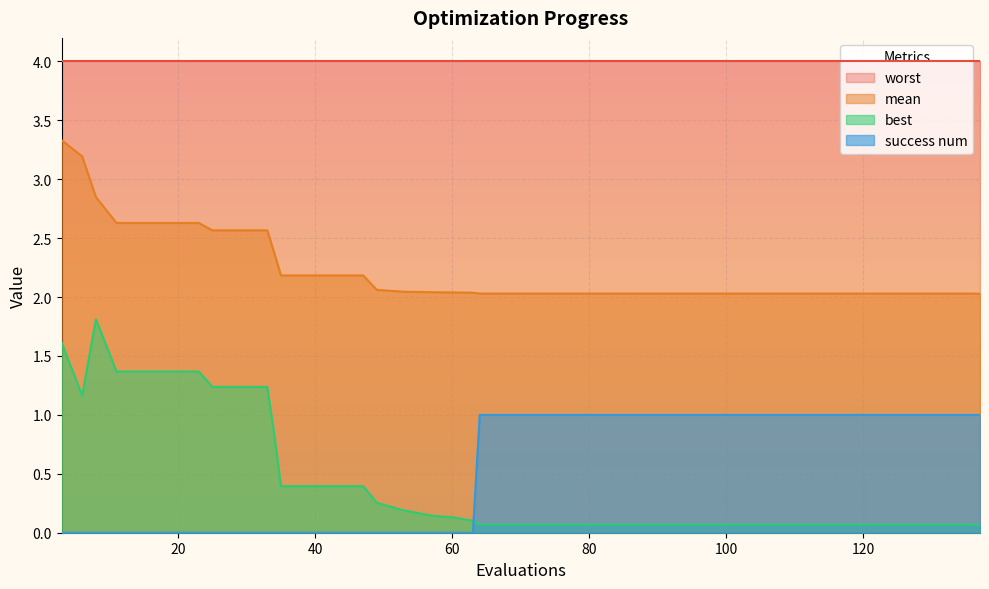

Which series has the widest spread of values?

best